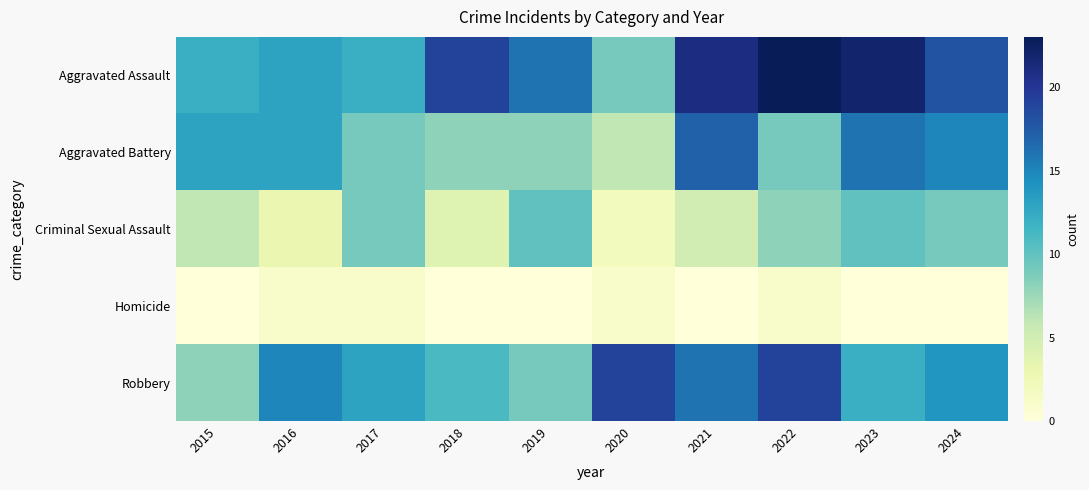

Reading right to left, extract all data points from this chart.

Aggravated Assault: 2024=18	2023=22	2022=23	2021=21	2020=9	2019=16	2018=19	2017=12	2016=13	2015=12
Aggravated Battery: 2024=15	2023=16	2022=9	2021=17	2020=6	2019=8	2018=8	2017=9	2016=13	2015=13
Criminal Sexual Assault: 2024=9	2023=10	2022=8	2021=5	2020=2	2019=10	2018=4	2017=9	2016=3	2015=6
Homicide: 2024=0	2023=0	2022=1	2021=0	2020=1	2019=0	2018=0	2017=1	2016=1	2015=0
Robbery: 2024=14	2023=12	2022=19	2021=16	2020=19	2019=9	2018=11	2017=13	2016=15	2015=8